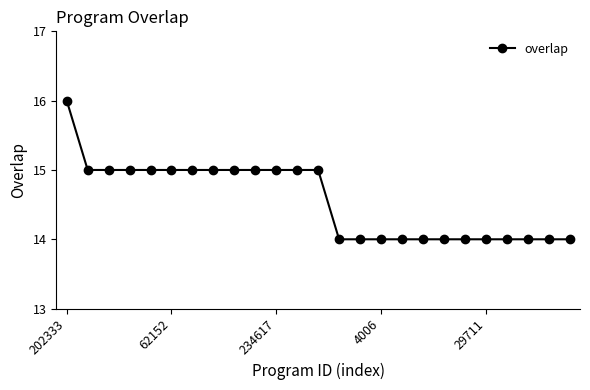

What is the sum of all values?

364